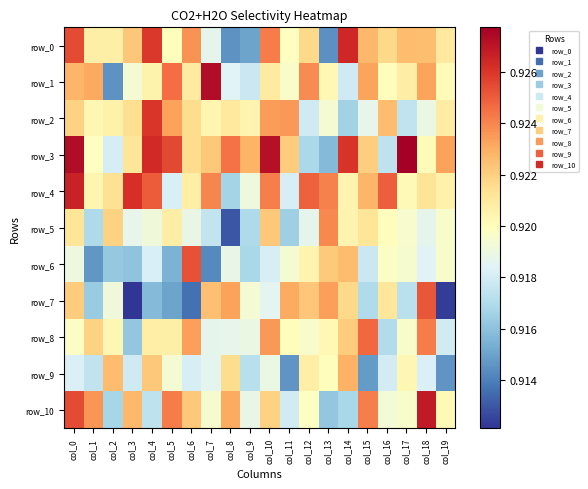

What is the average value of the row_6 series?

0.9